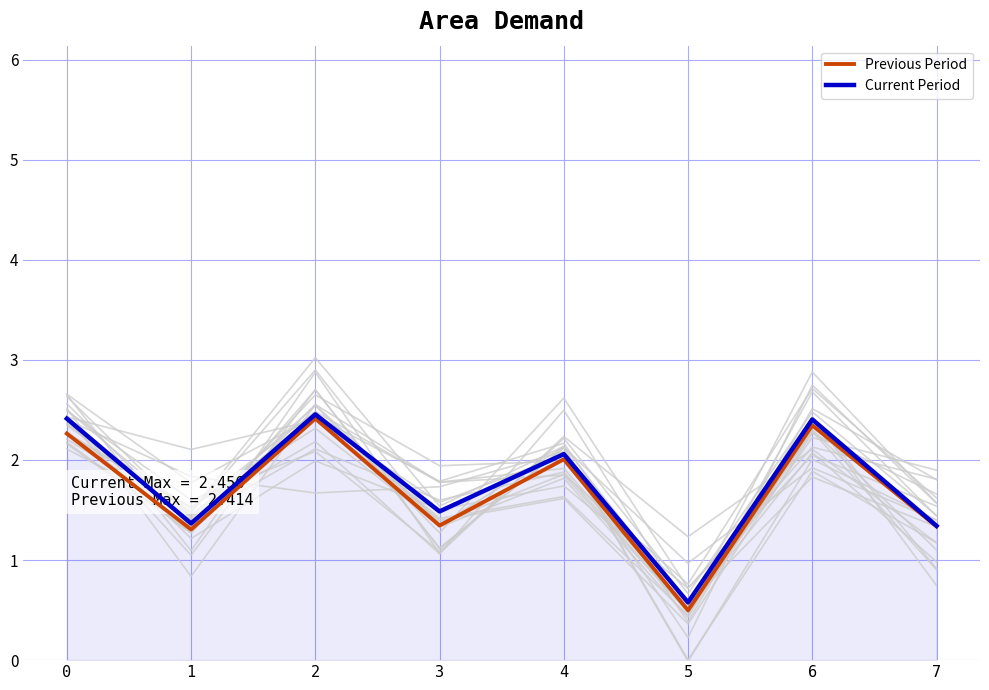

What is the average value of the Current Period series?

1.8